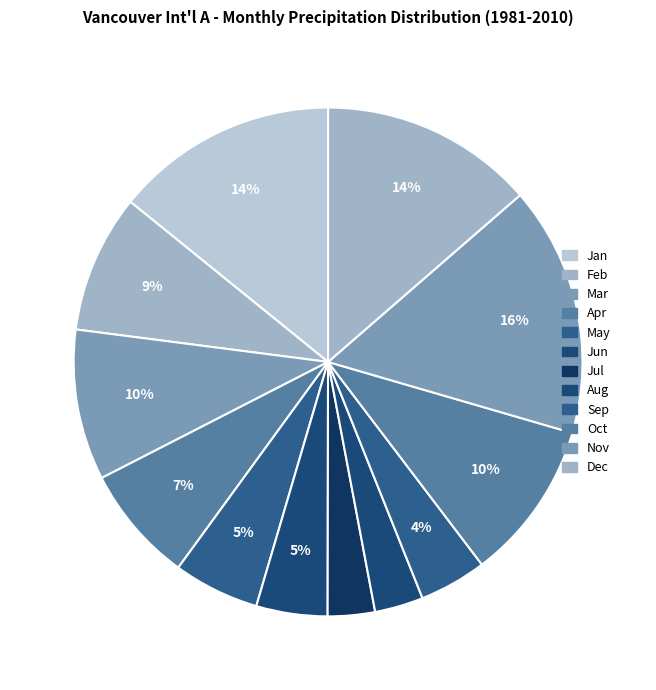

Is it true that Dec is 20% of the pie?

False